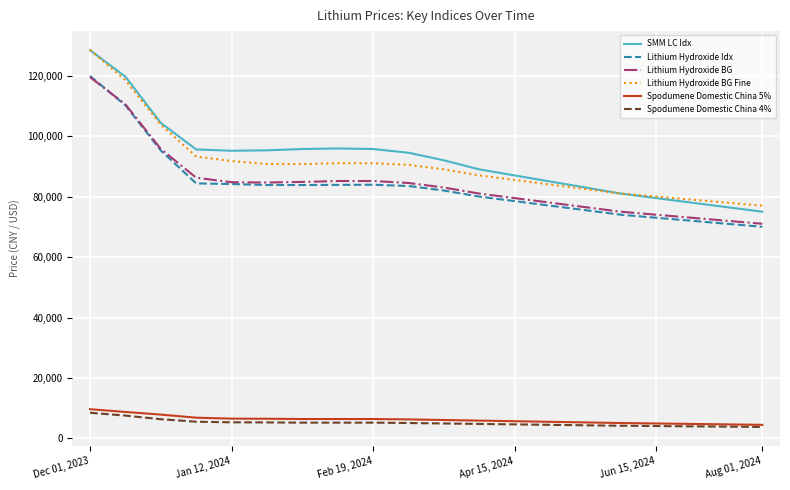

True or false: Spodumene Domestic China 5% and SMM LC Idx cross at least once.

False